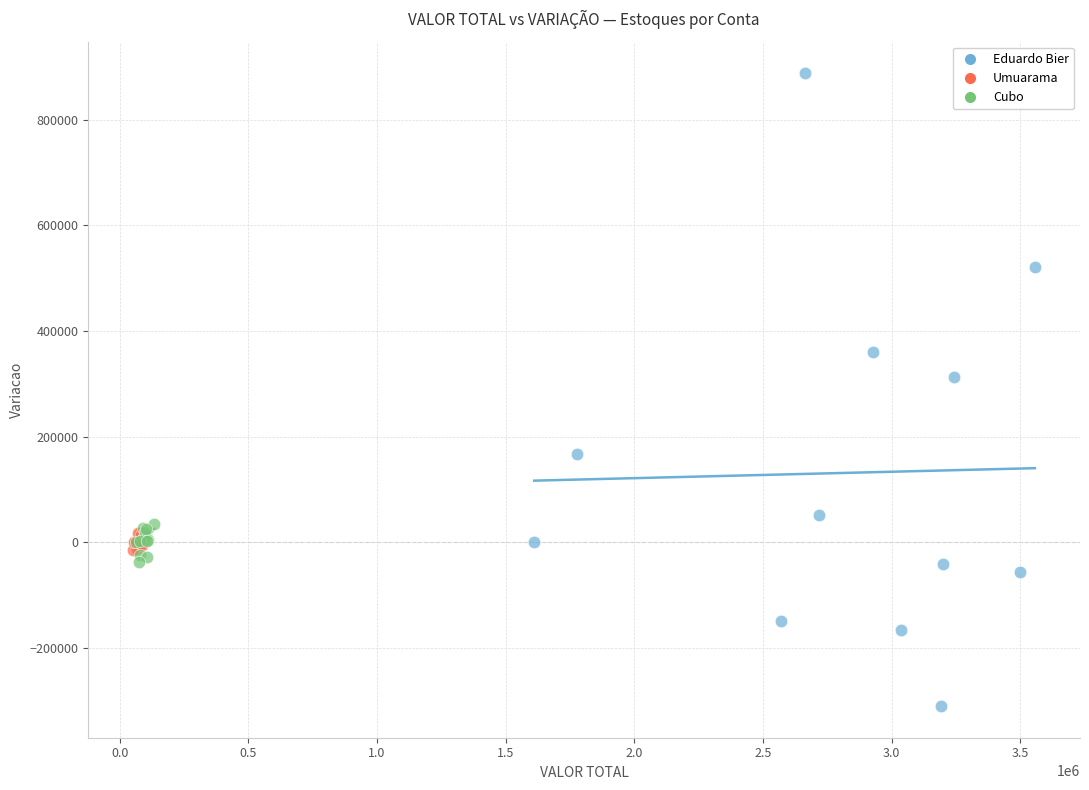

Which series reaches the minimum Y coordinate?

Eduardo Bier